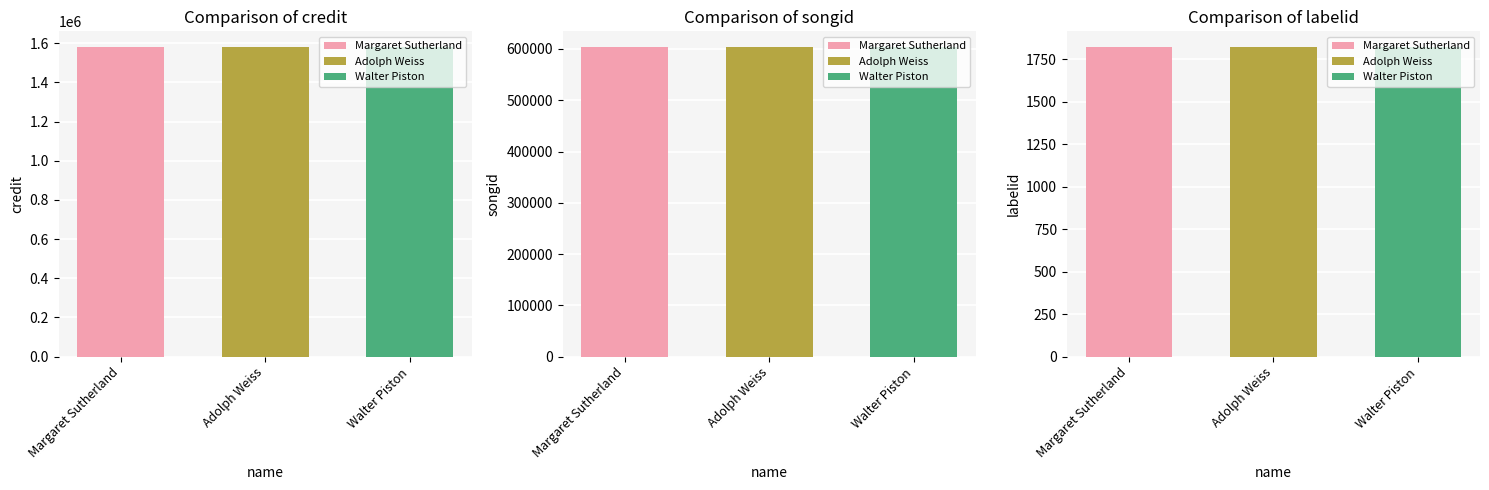

At how many categories does at least one series exceed 1159952?

3